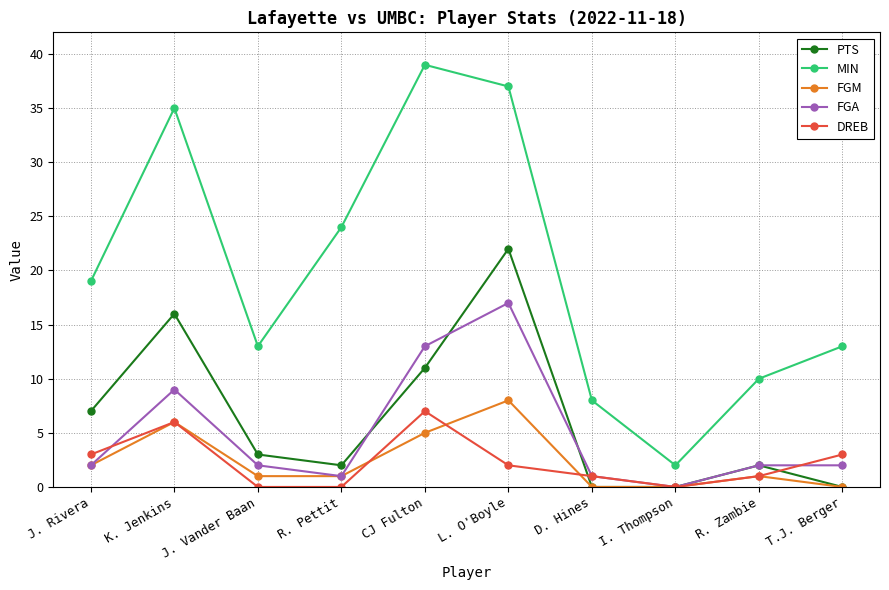

True or false: MIN and FGA cross at least once.

False